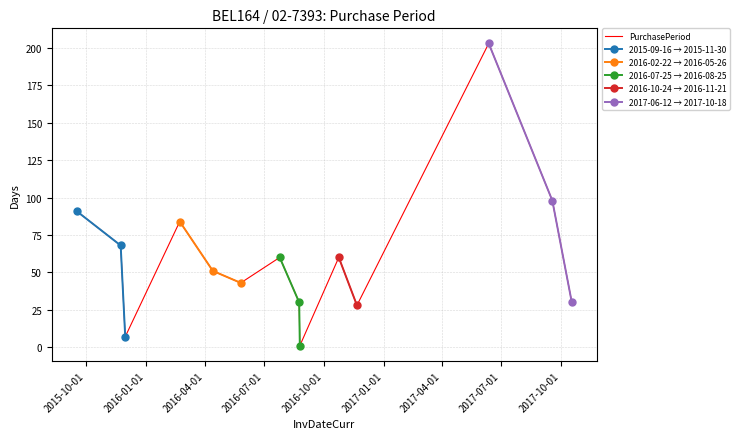

List the labels in order of value, smallest first.

2016-08-25, 2015-11-30, 2016-11-21, 2016-08-24, 2017-10-18, 2016-05-26, 2016-04-13, 2016-07-25, 2016-10-24, 2015-11-23, 2016-02-22, 2015-09-16, 2017-09-18, 2017-06-12